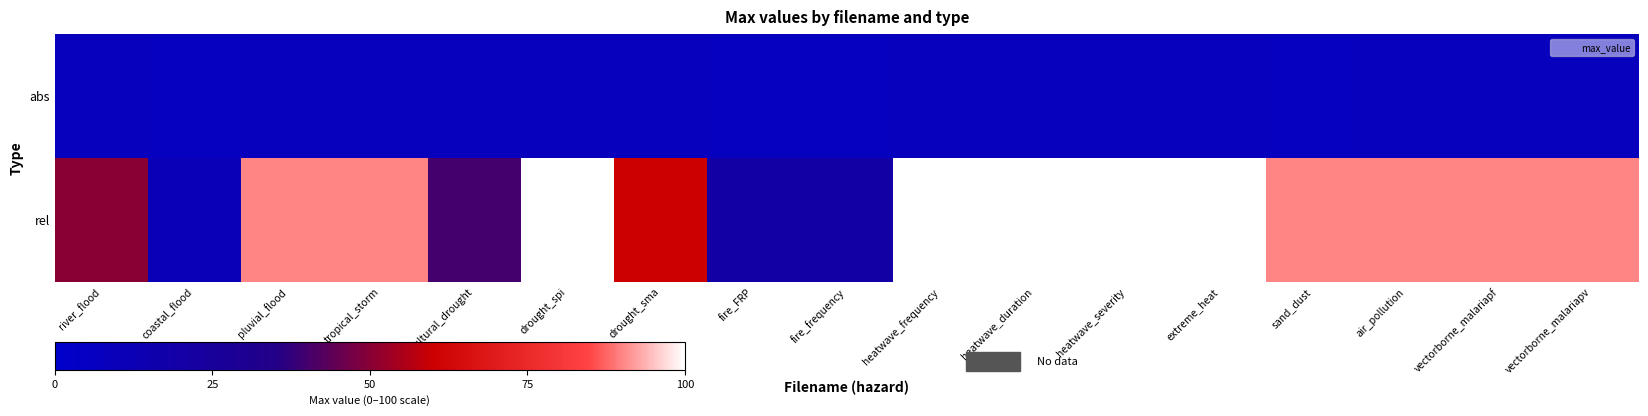

At tropical_storm, list the series in order from largest to smallest.

rel, abs